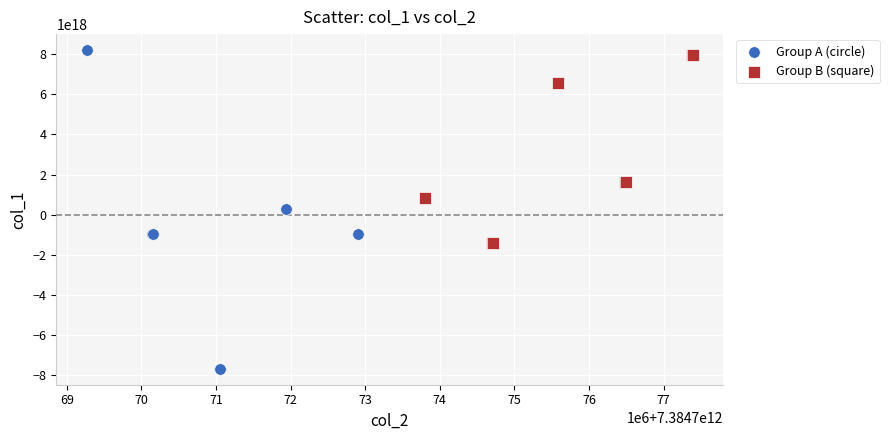

Which series has the largest Y range (max minus min)?

Group A (circle)